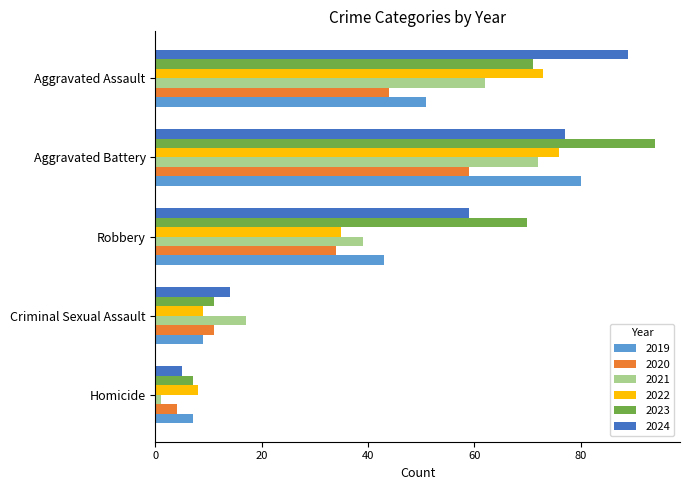

Which series changed the most between Criminal Sexual Assault and Aggravated Assault?

2024